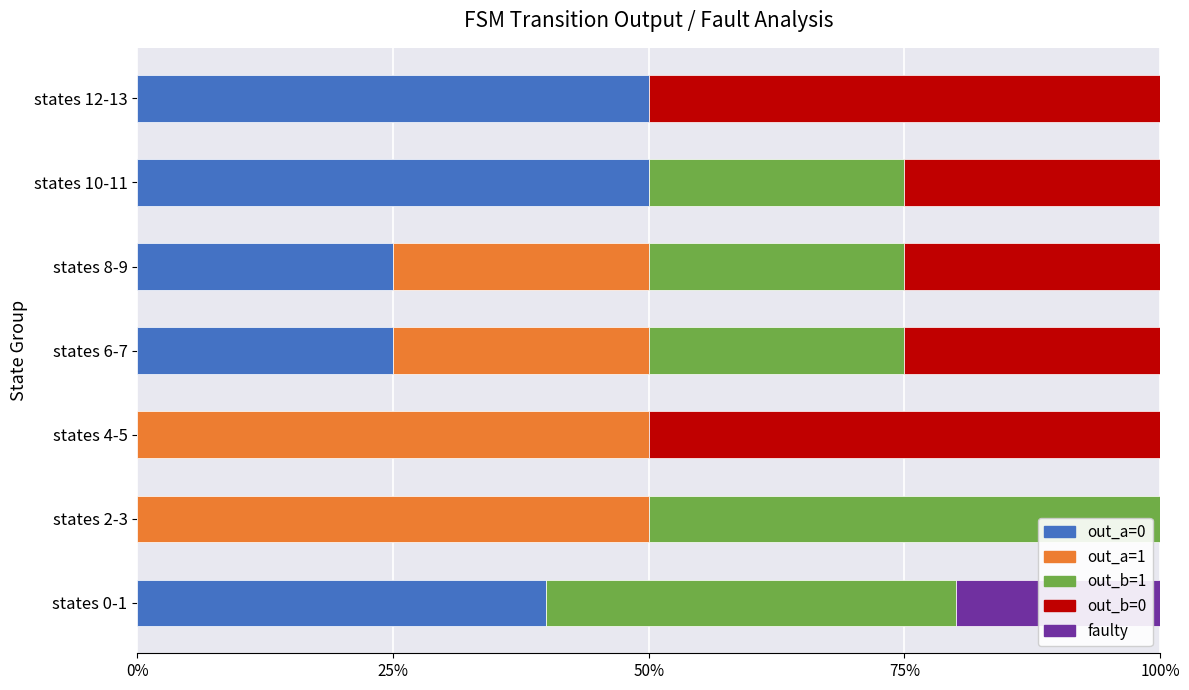

What is the total value across all series at states 6-7?

100